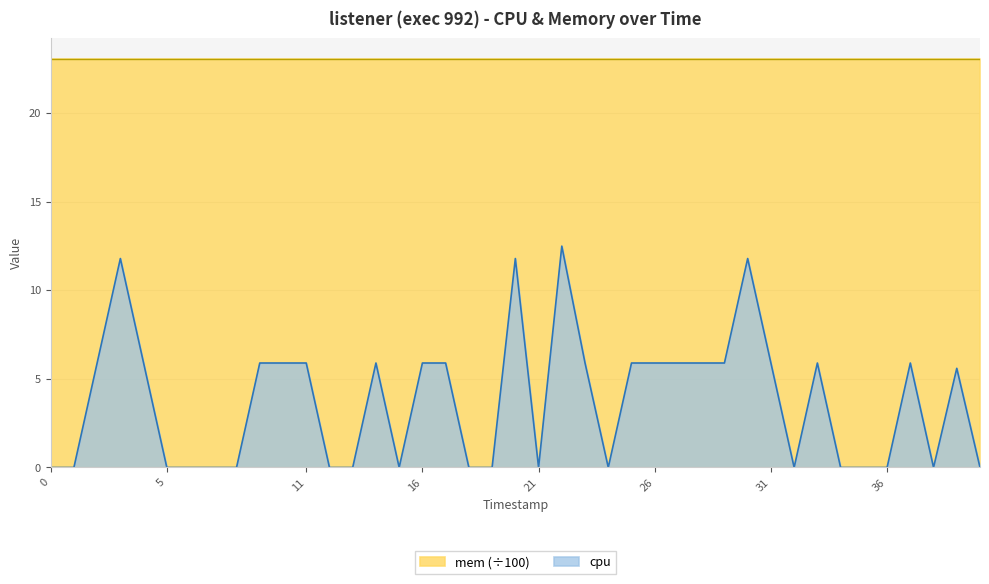

How many interior local valleys (lower than both neighbors) does the data have?

5